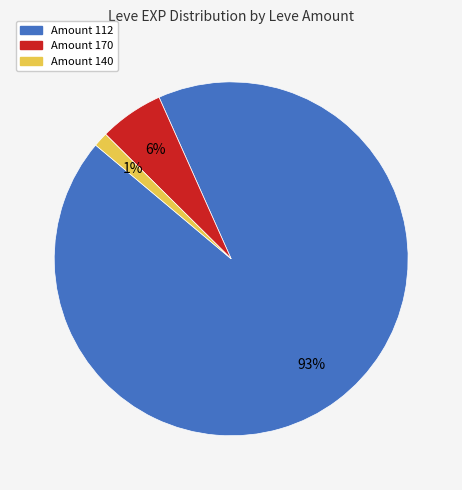

How many slices are in this pie chart?

3